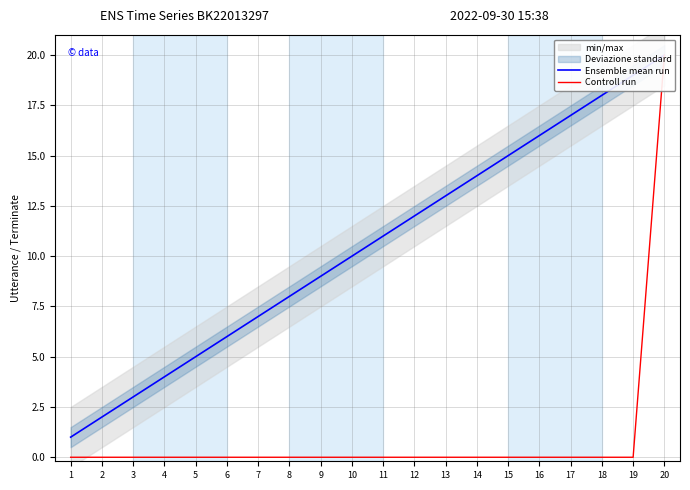

At how many categories does at least one series exceed 19?

1